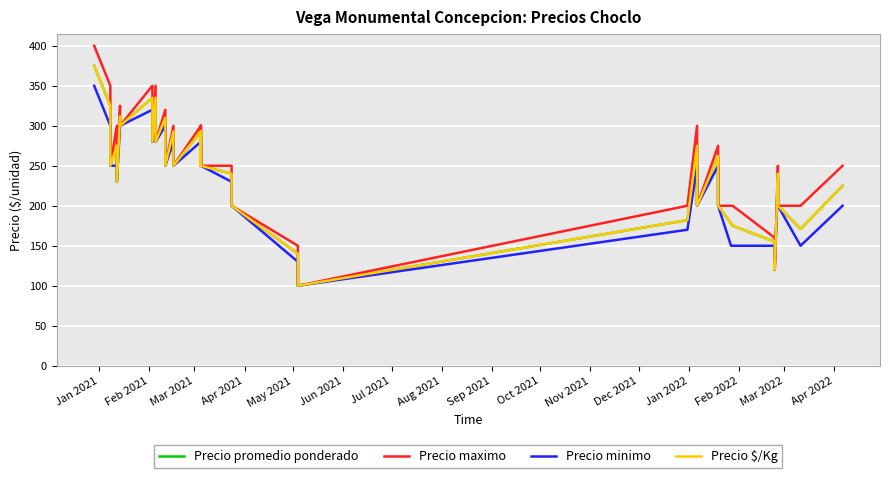

What is the lowest value of the Precio maximo series?

100